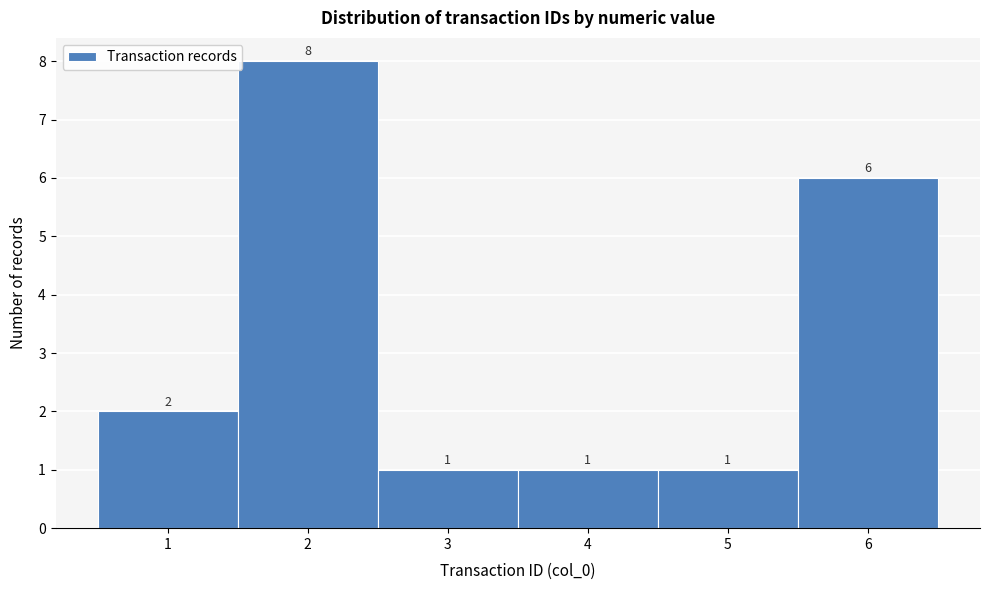

What is the height of the bar covering 4.5 to 5.5 on the x-axis?

1